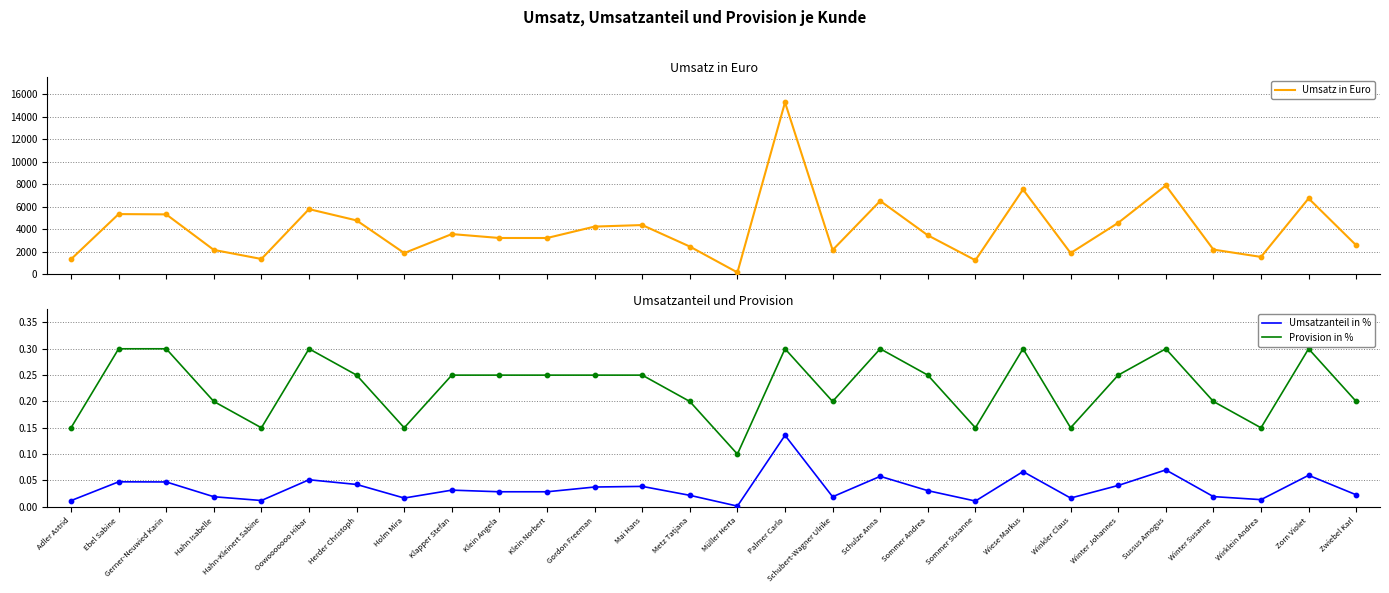

Which series has the largest total across all categories?

Umsatz in Euro